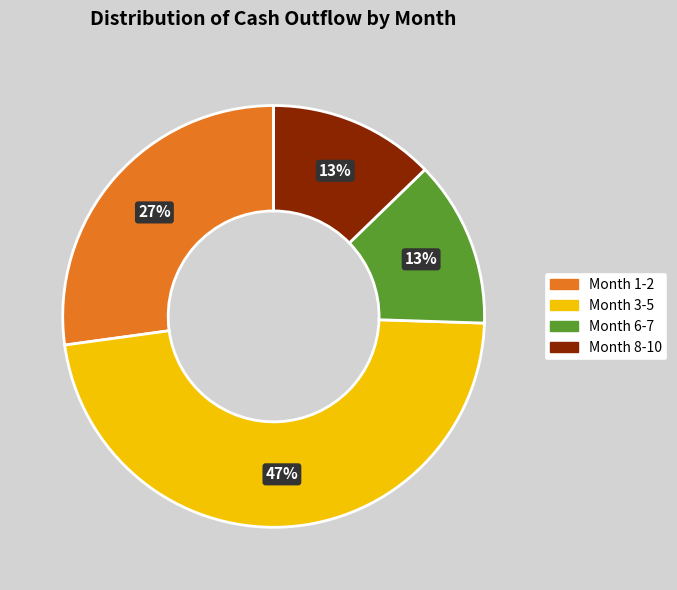

The Month 1-2 slice represents 27% of the pie. True or false?

True